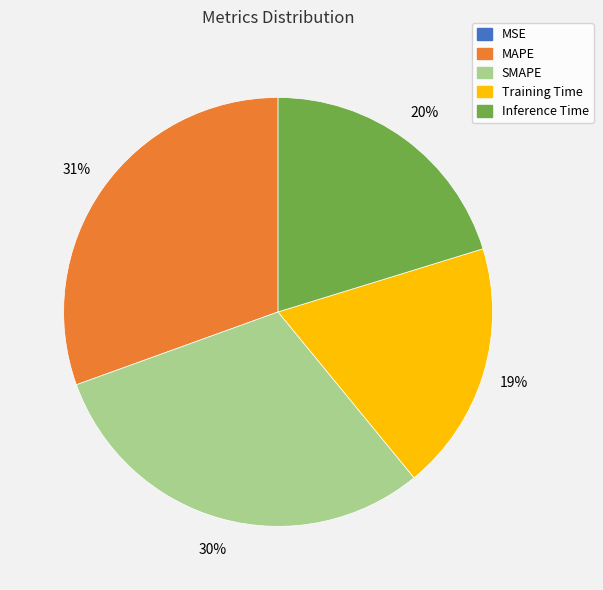

Is MAPE the majority of the pie?

No